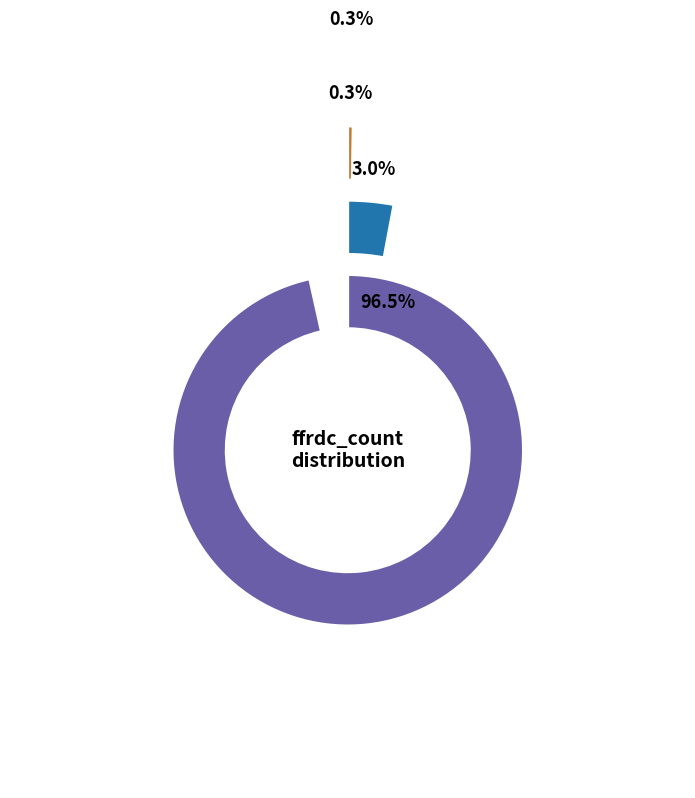

How many slices are in this pie chart?

4